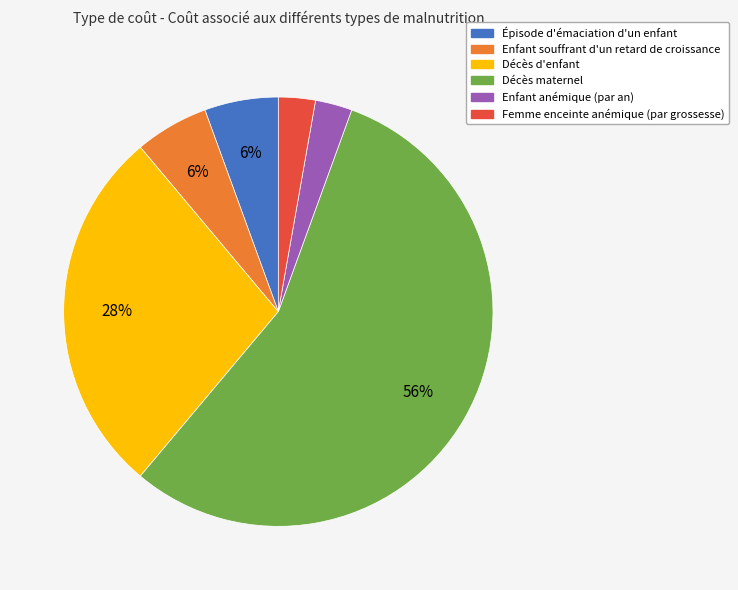

To the nearest percent, what is the combined percentage of Décès maternel and Épisode d'émaciation d'un enfant?

61%